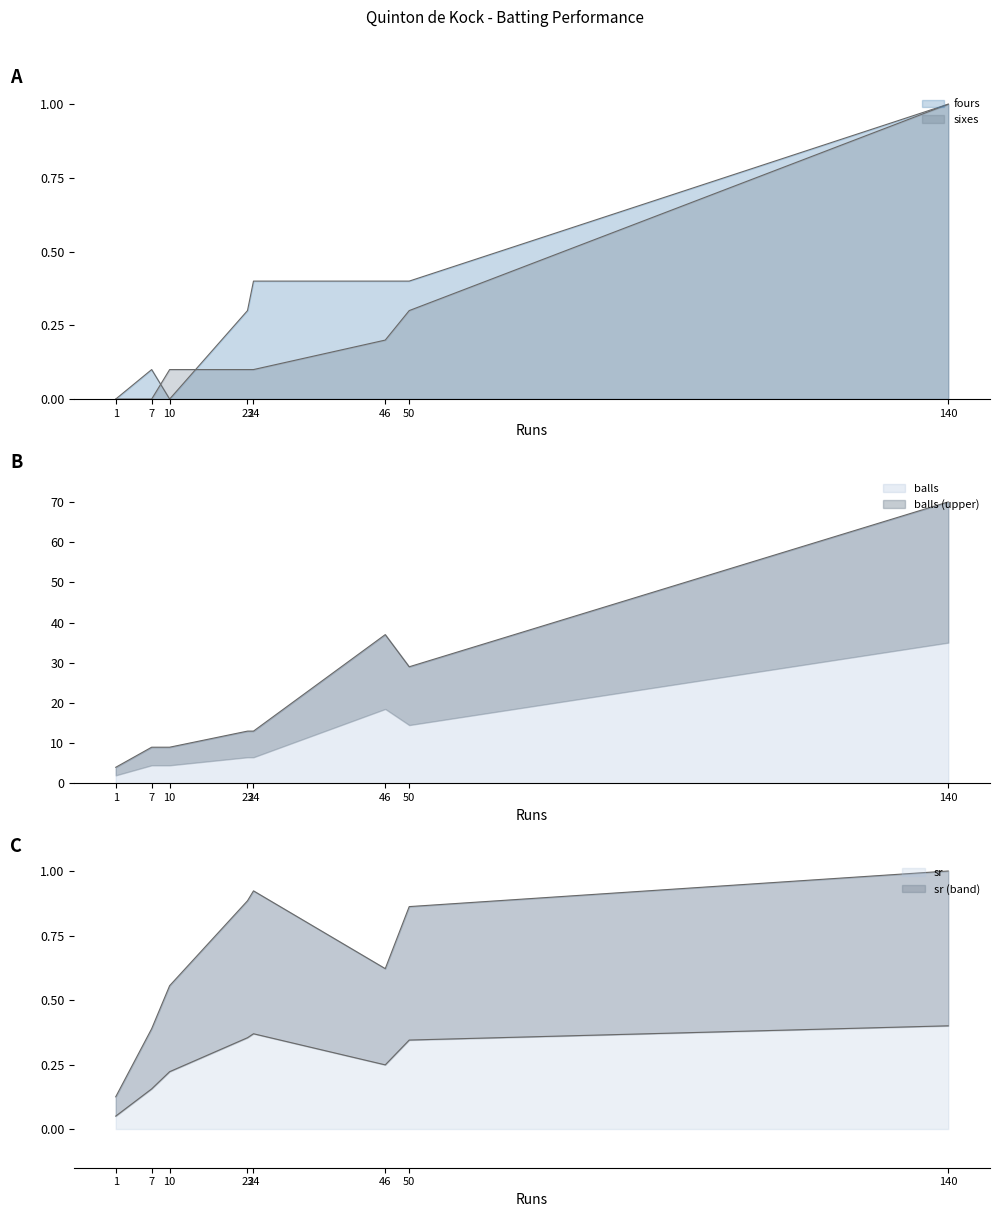

Where does the balls series first go above 13?

46